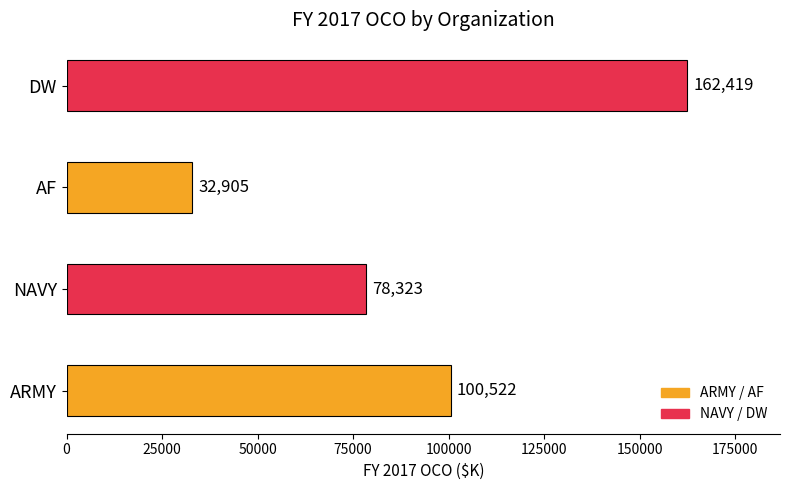

The chart shows a value of 215737 at DW. True or false?

False